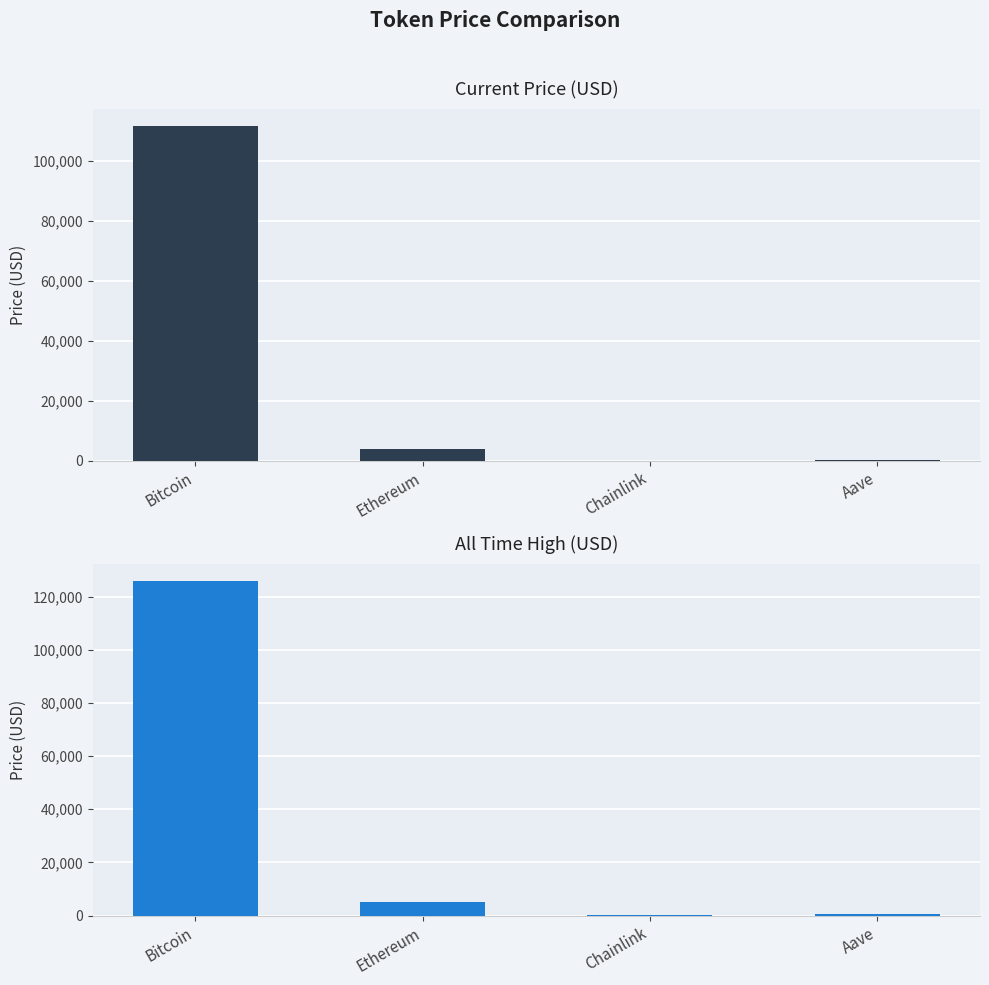

What position from the right is Ethereum?

3